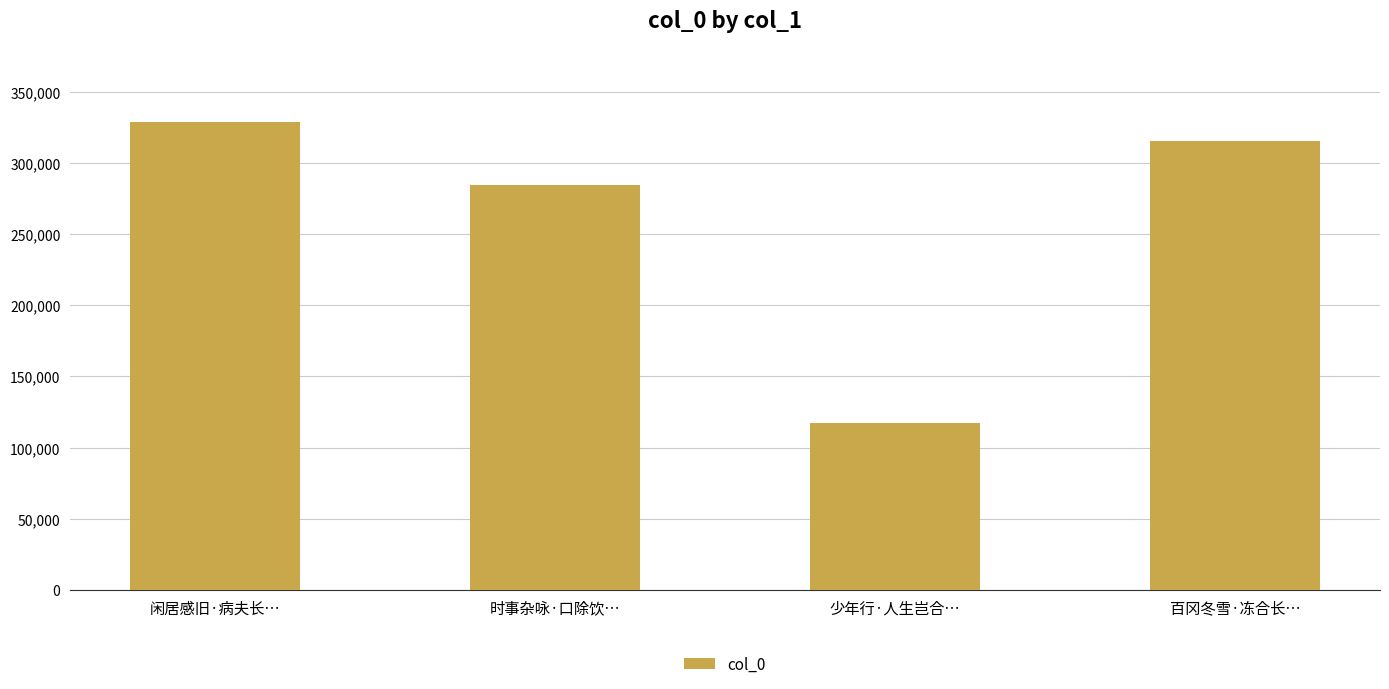

Read the value at 闲居感旧·病夫长…, to the nearest 100.

328600